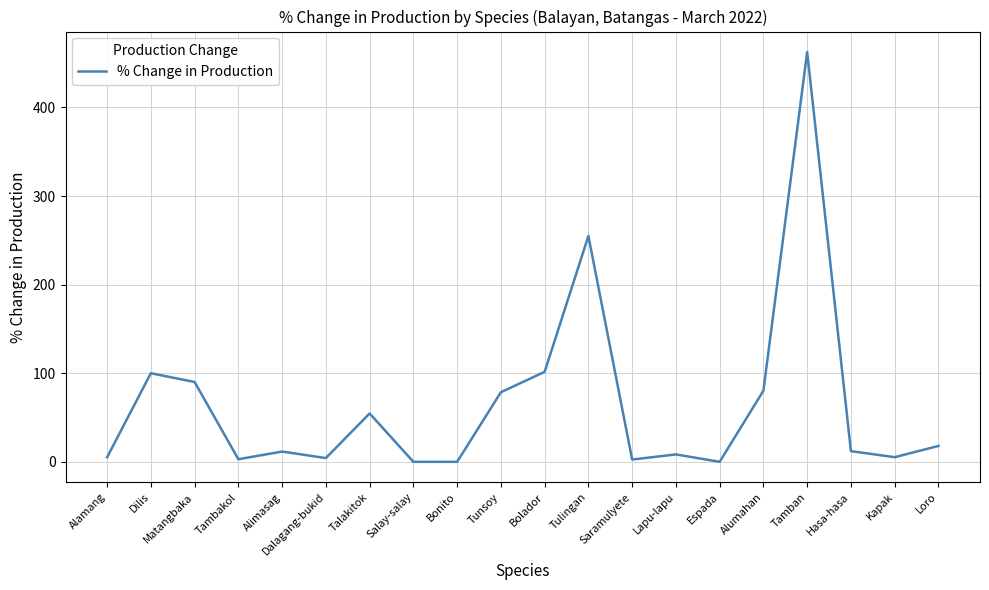

The chart shows a value of 90.1 at Matangbaka. True or false?

True